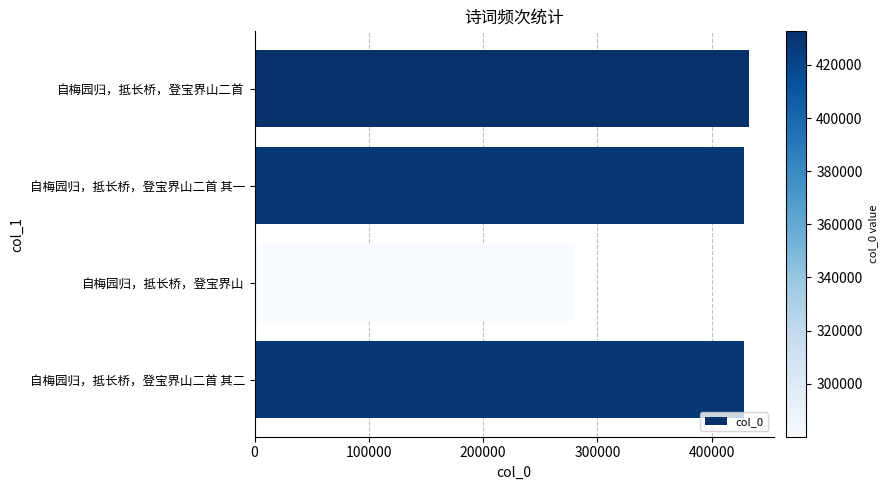

What is the greatest value displayed?

432629